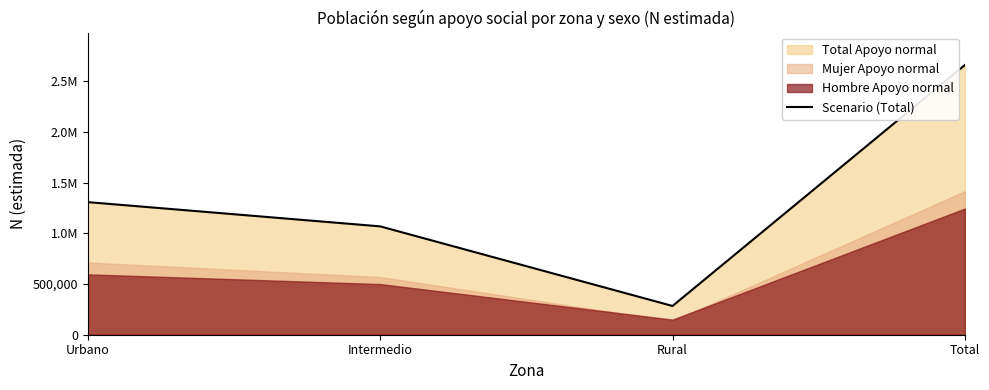

What is the minimum value shown in the chart?

283652